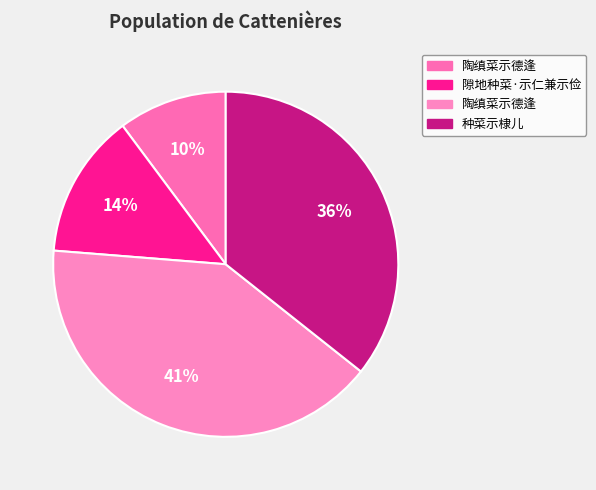

How many segments does this pie chart have?

4